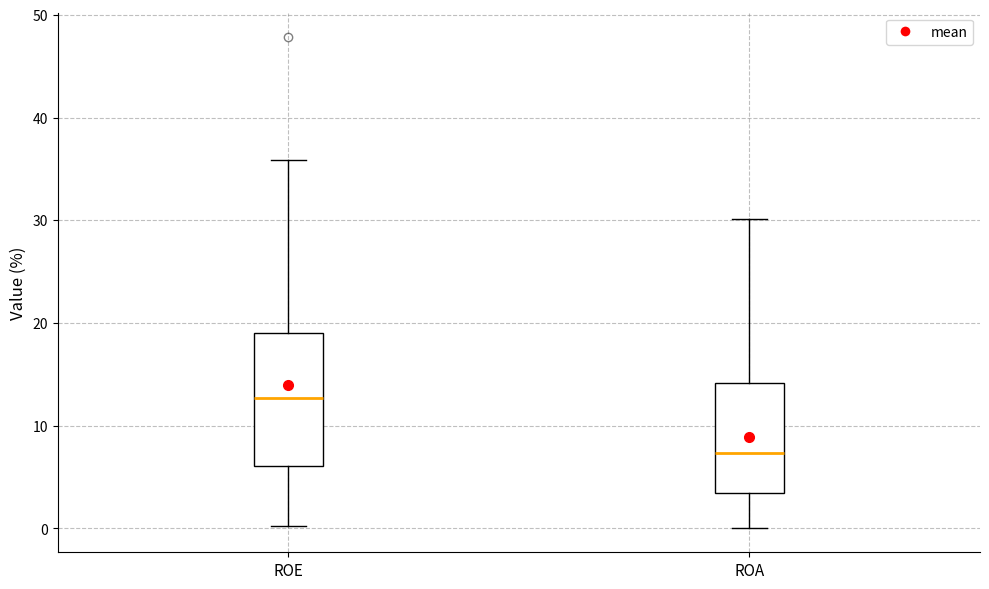

Reading left to right, transcribe this box plot: for each box, give where its median line is, the range the box spans, and where its two whiskers end, as read against the y-axis. The values are not printed on the chart, so give them approximately, as read against the axis.

ROE: median 13, box 6 to 19, whiskers 0 to 36
ROA: median 7, box 3 to 14, whiskers 0 to 30